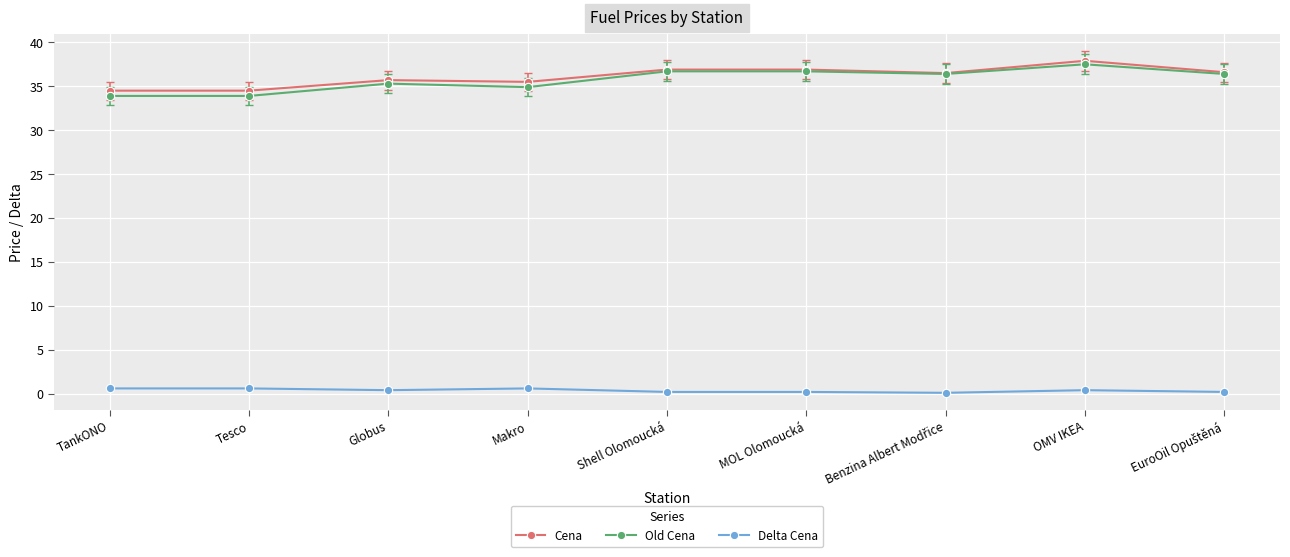

True or false: Old Cena and Delta Cena intersect in this chart.

False